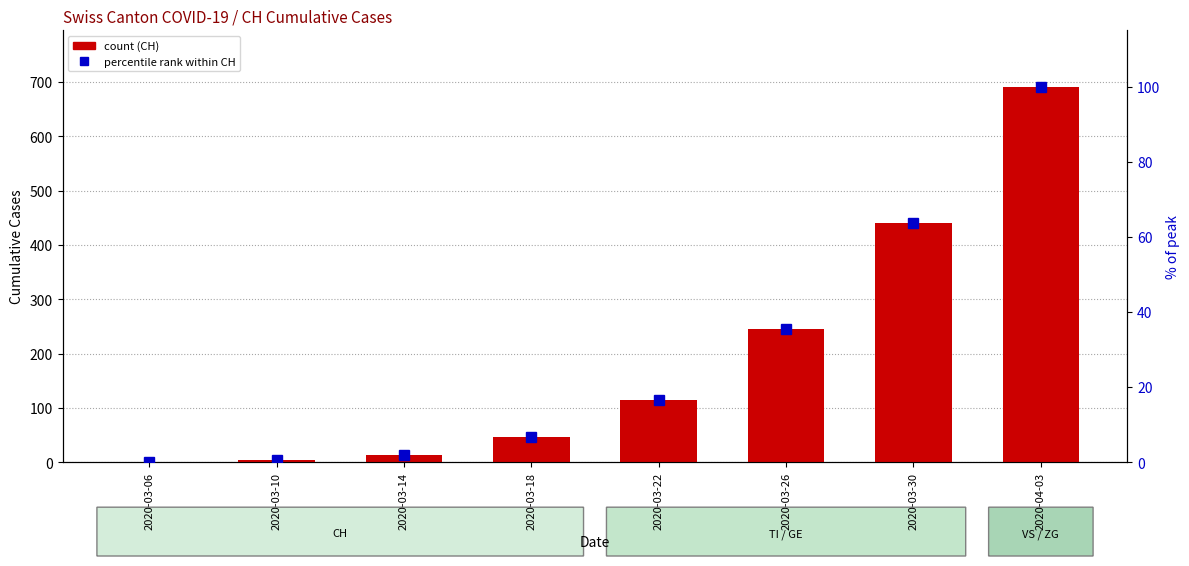

The value of percentile rank within CH at 2020-03-22 is 16.5. True or false?

True